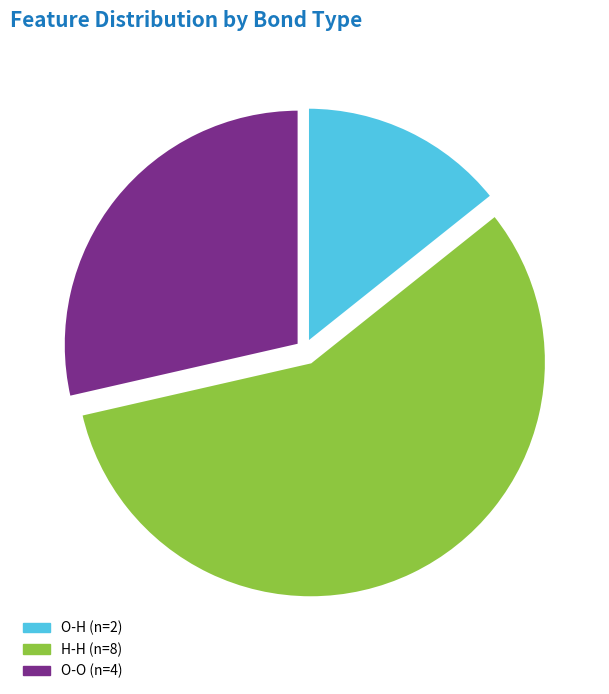

True or false: O-H accounts for 5% of the total.

False